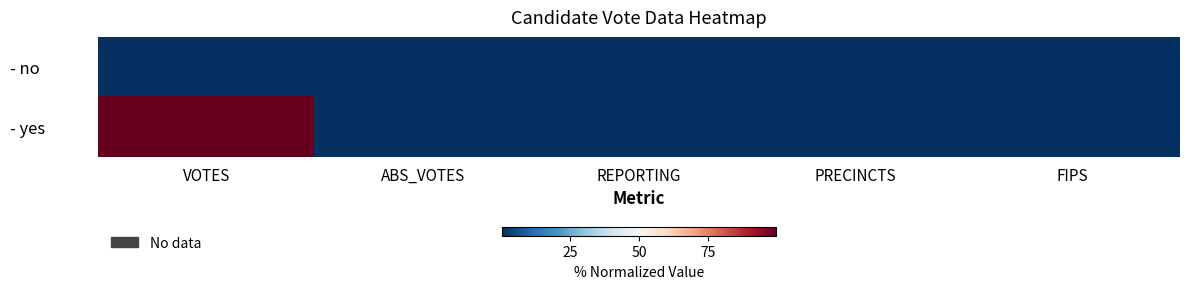

How many distinct data groups are displayed?

2